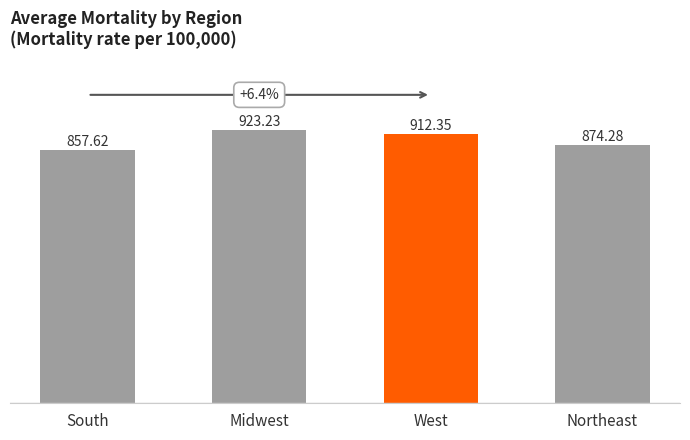

How many categories are shown in the chart?

4